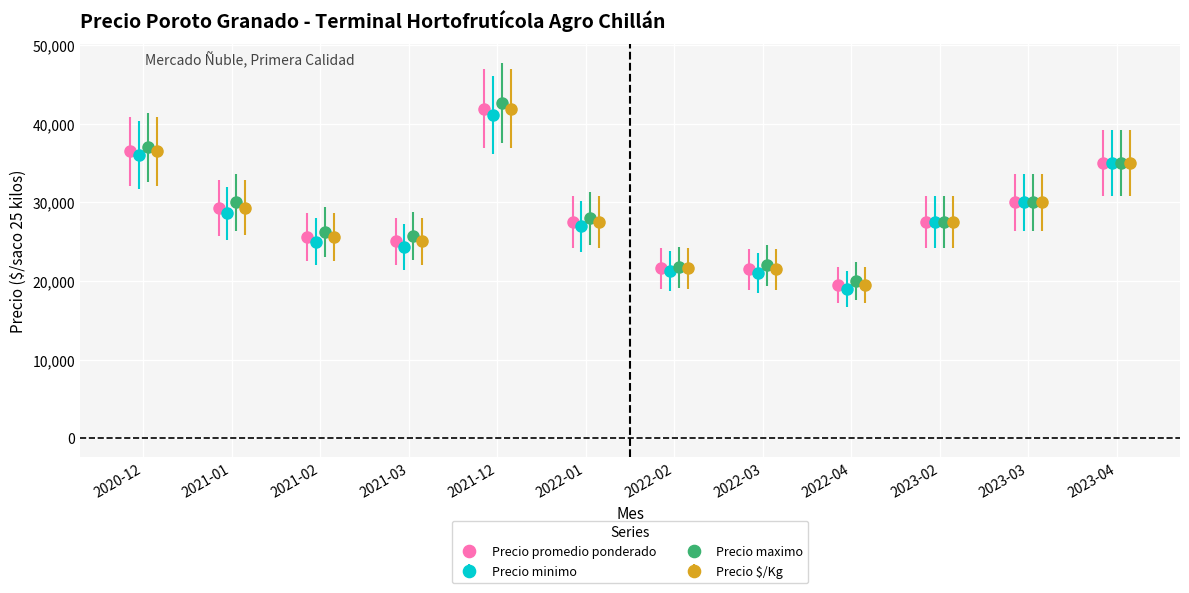

True or false: Precio promedio ponderado and Precio minimo cross at least once.

False